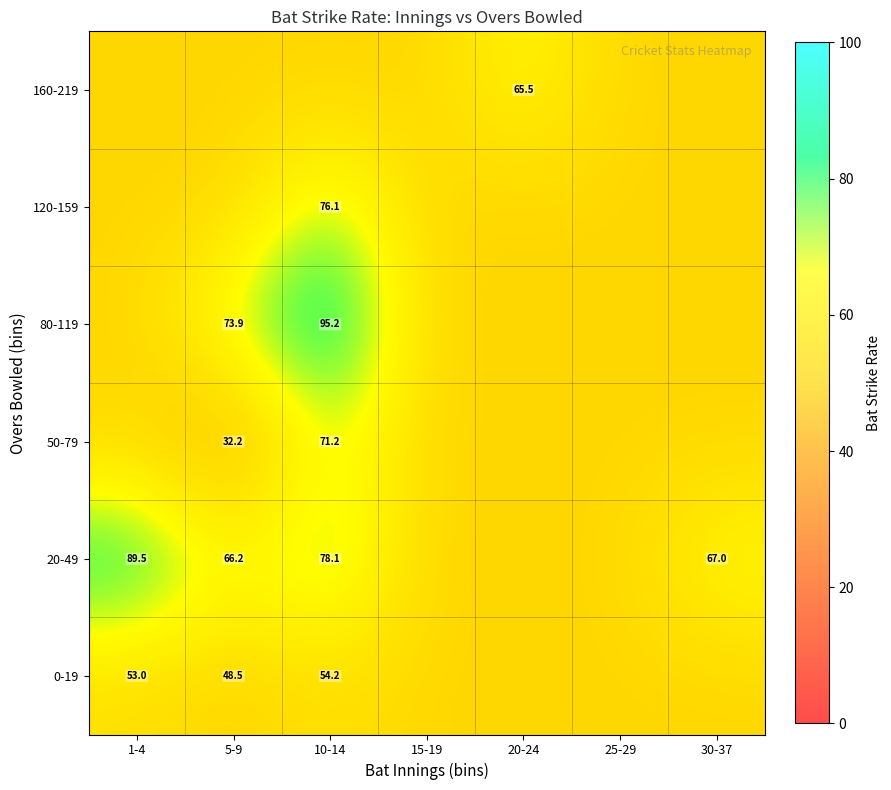

Which series has the largest total across all categories?

20-49